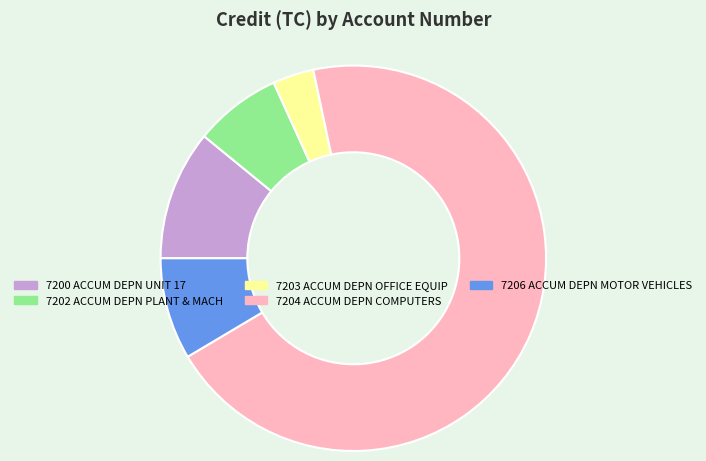

Rank the categories by value from highest to lowest.

7204, 7200, 7206, 7202, 7203